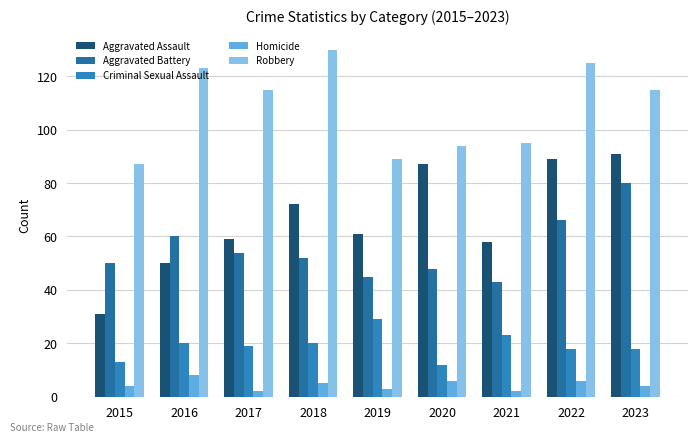

Between 2019 and 2023, which is larger?

2023